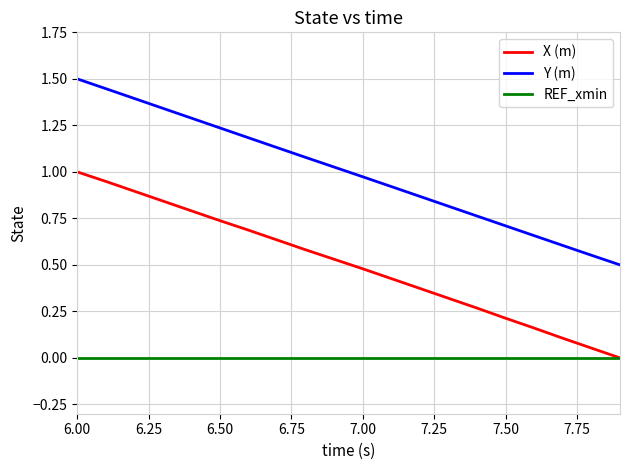

True or false: Y (m) has more than 1 points higher than both neighbors.

False